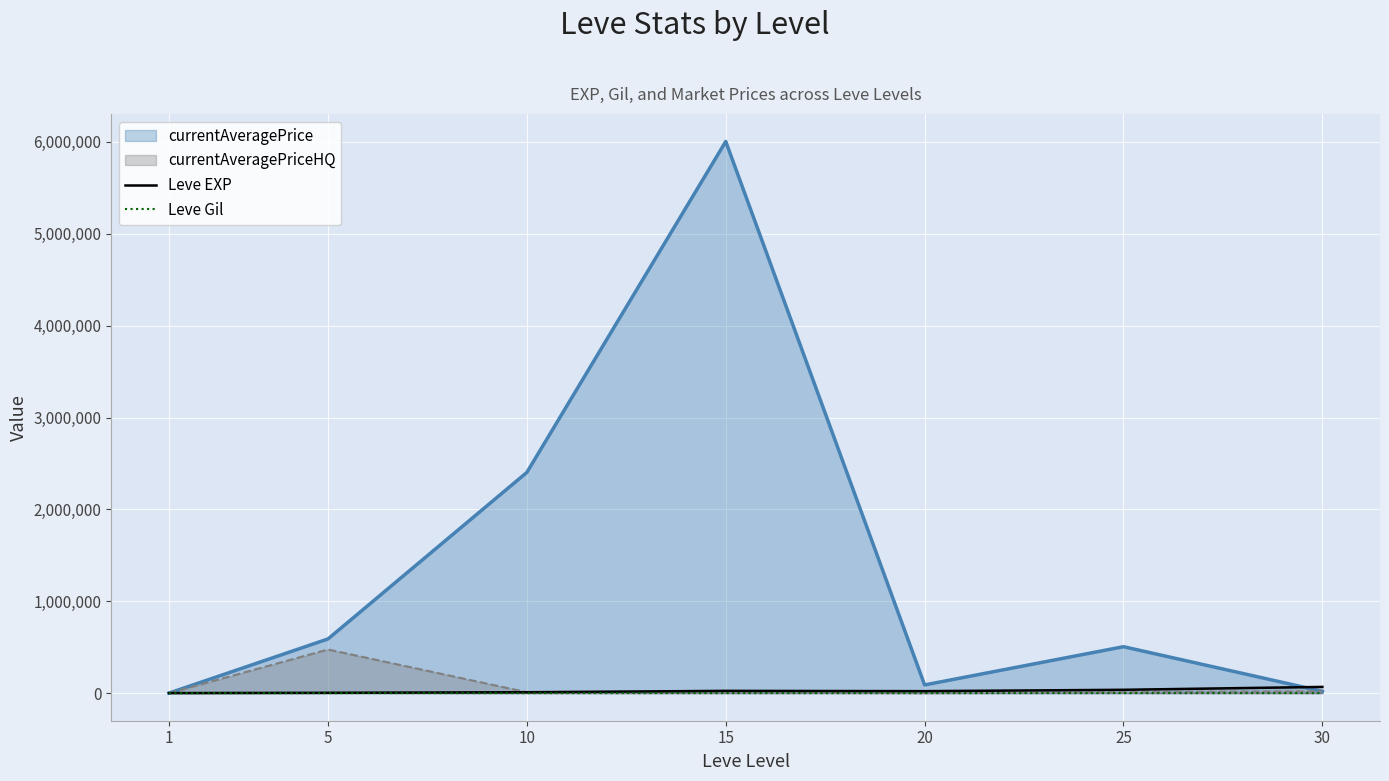

The value of Leve EXP at 1 is 188. True or false?

False